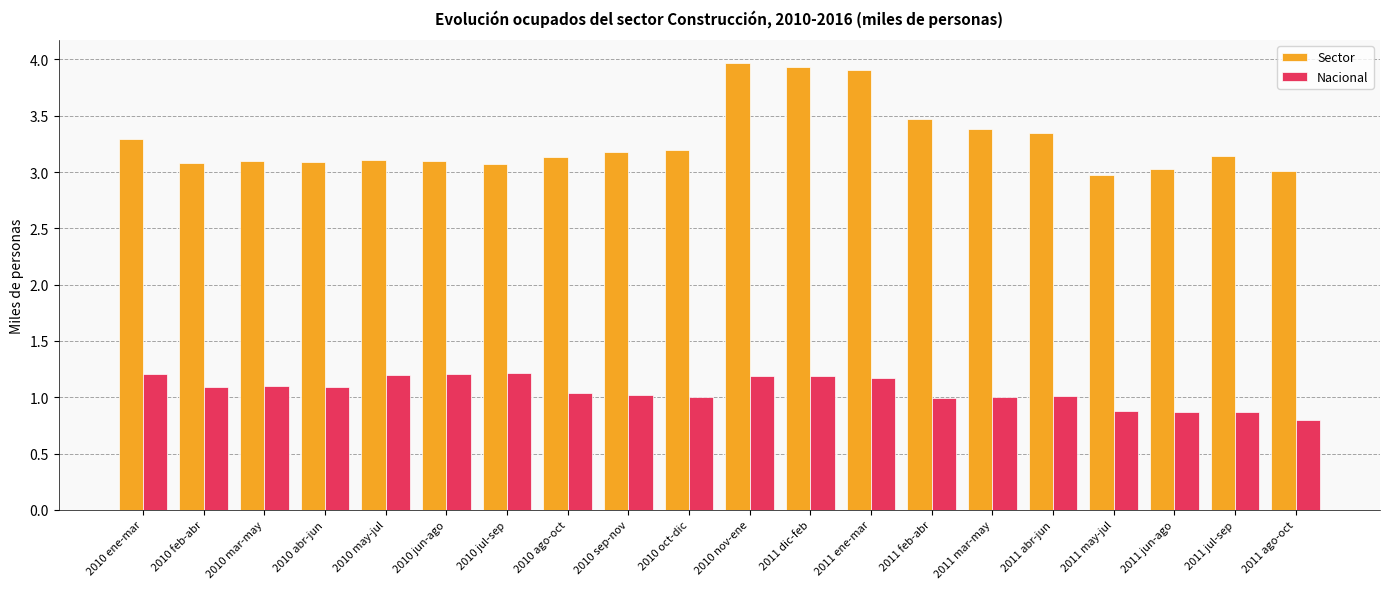

What is the smallest value displayed?

0.8